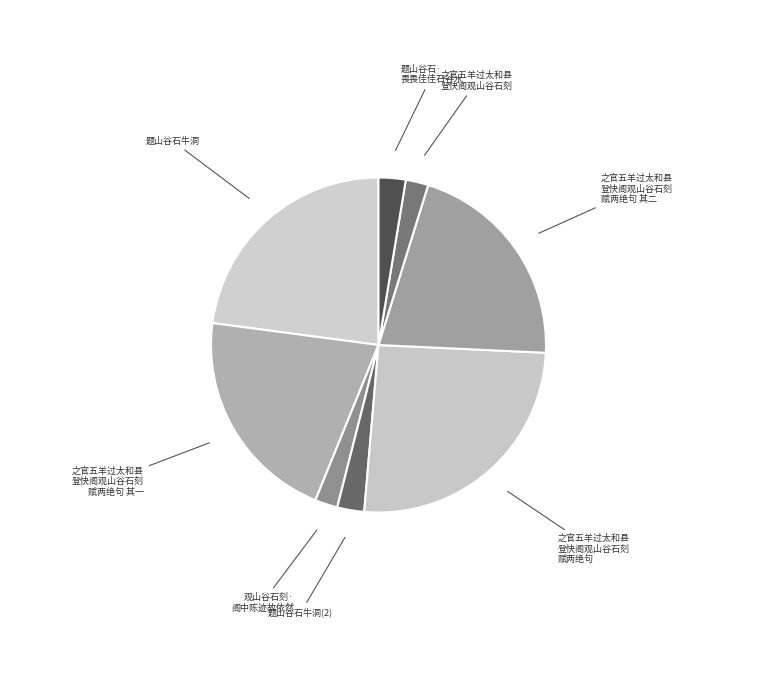

How many slices are in this pie chart?

8